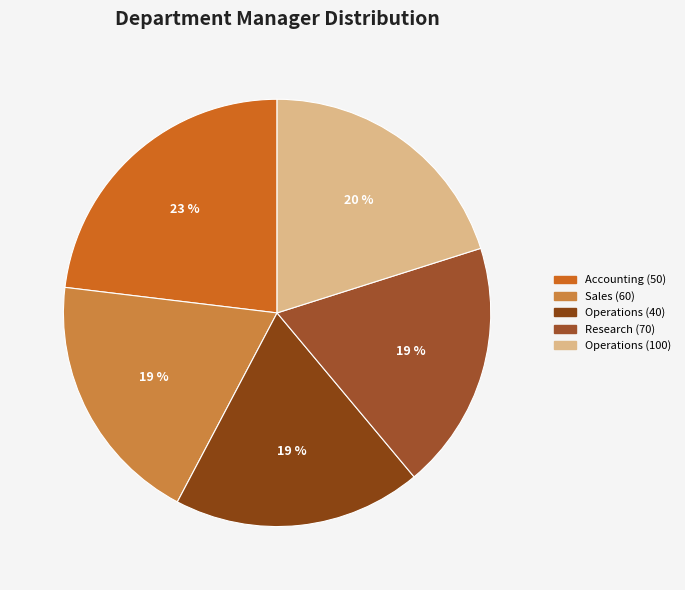

How many segments does this pie chart have?

5